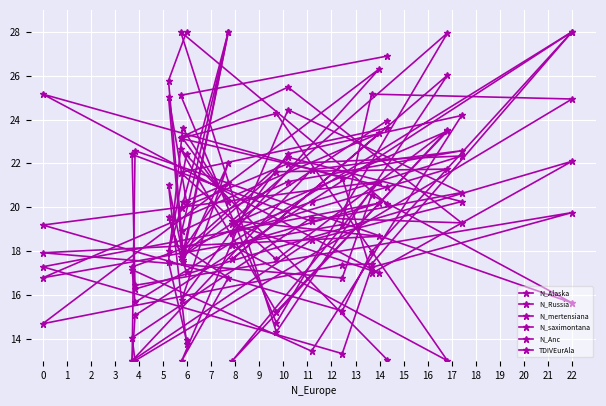

How many lines are shown in the chart?

6